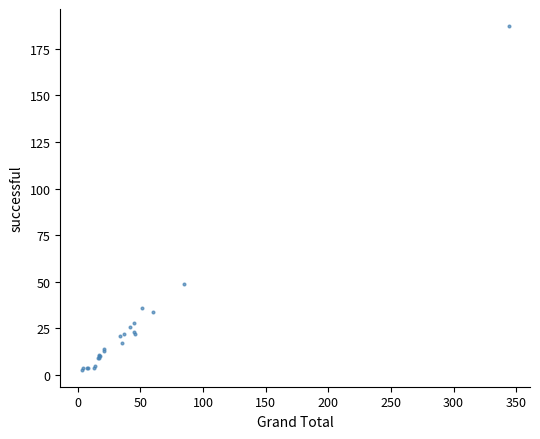

What Y value in the scatter plot is closest to 95?

49